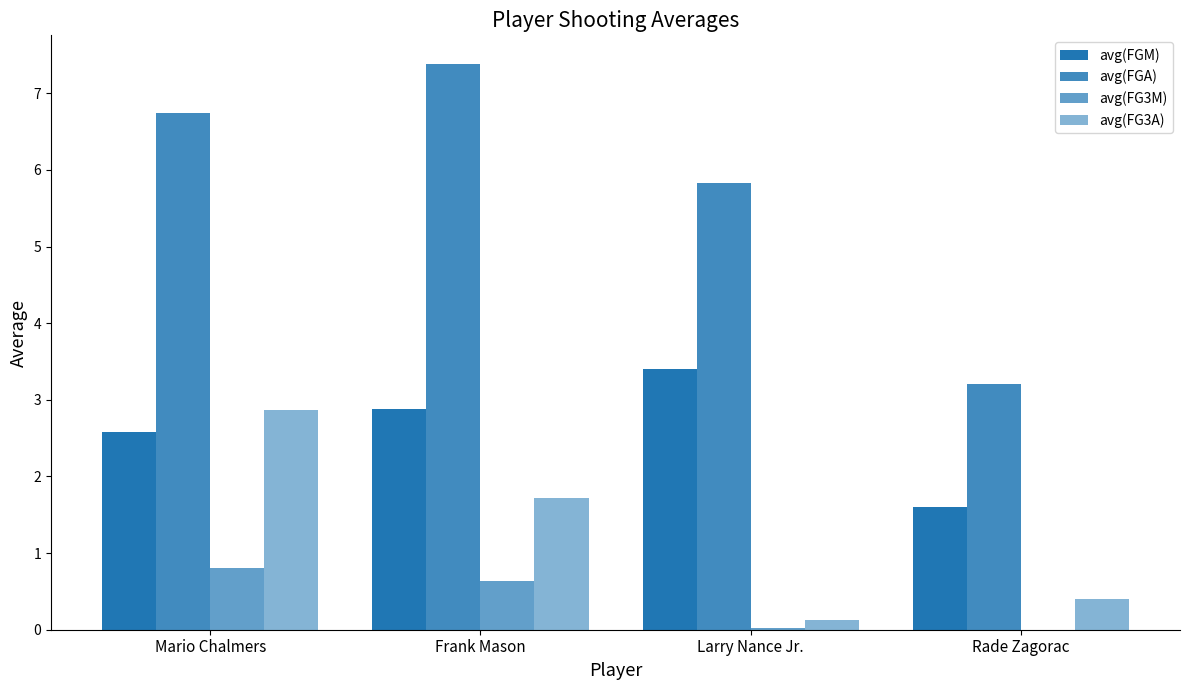

Which series changed the most between Frank Mason and Rade Zagorac?

avg(FGA)